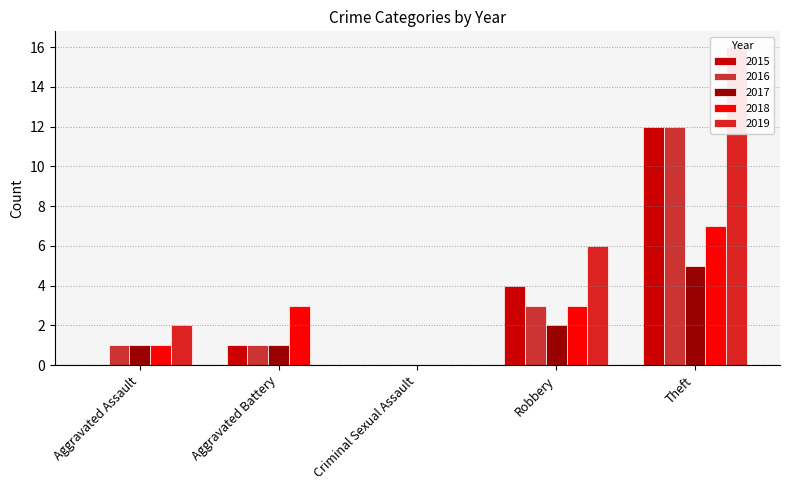

What is the sum of all 2015 values?

17